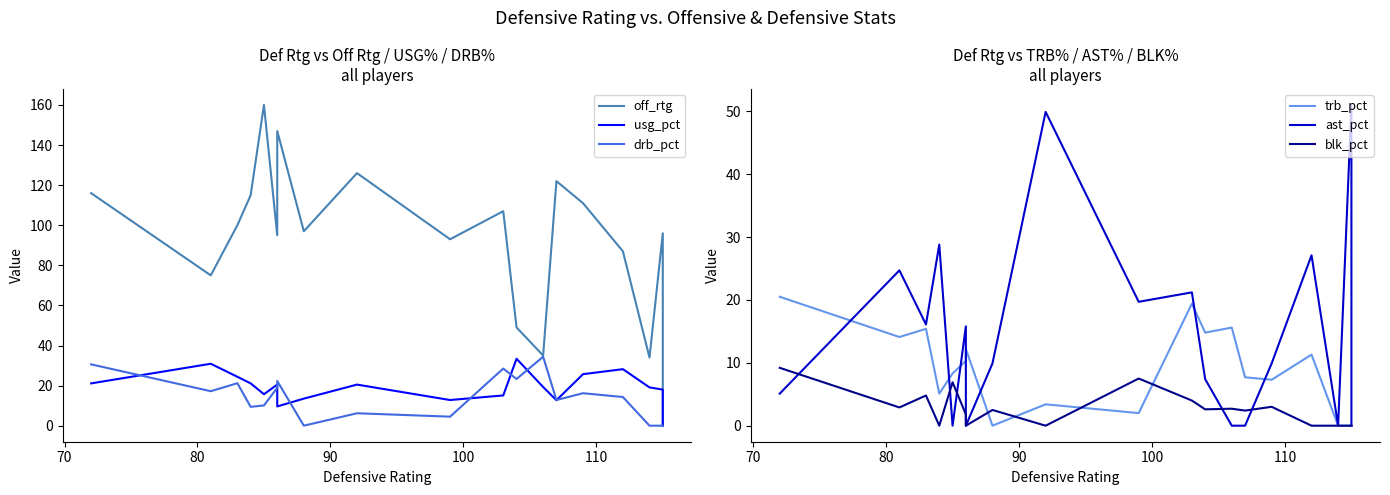

Is it true that drb_pct equals -17.0 at 7?

False